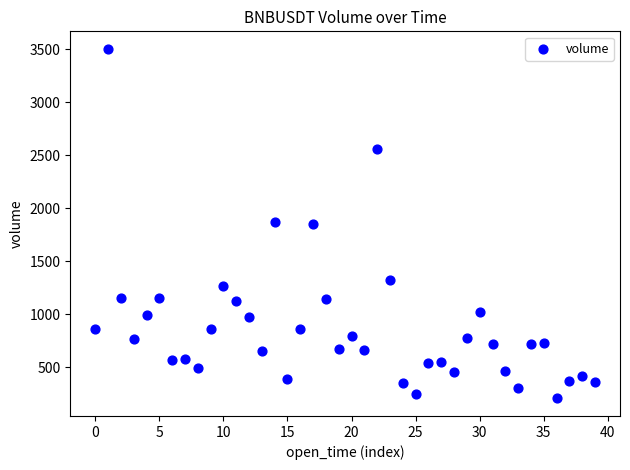

What is the range of Y values (max minus min)?

3300.5